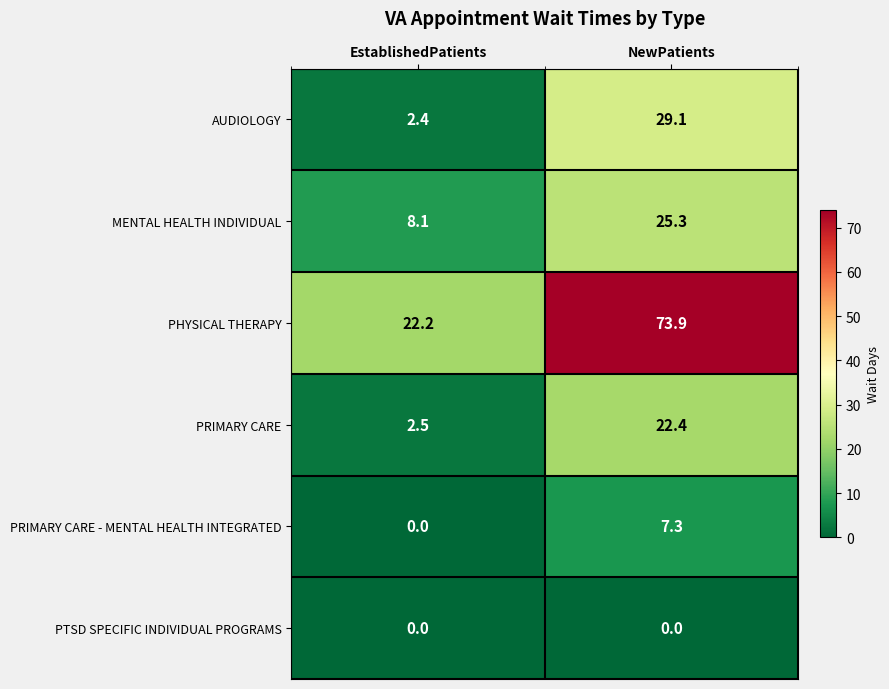

What is the lowest value of the PHYSICAL THERAPY series?

22.2